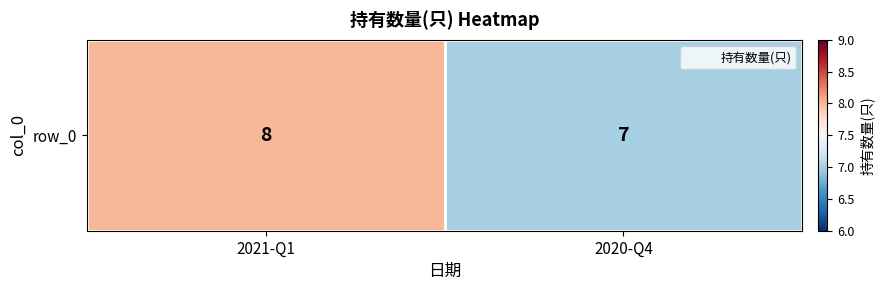

Which label corresponds to the largest value in the chart?

2021-Q1